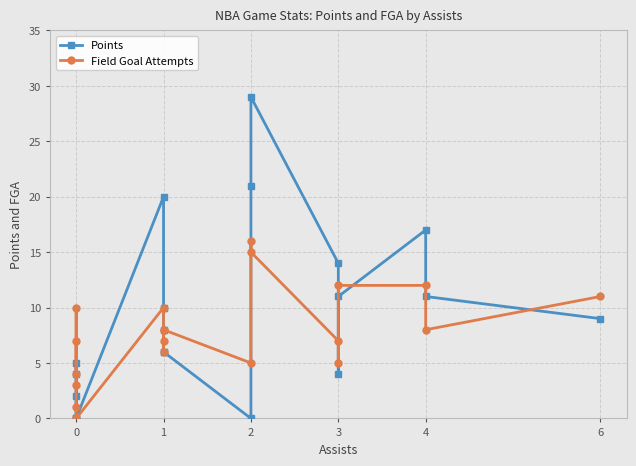

Which series has the largest range (max minus min)?

Points